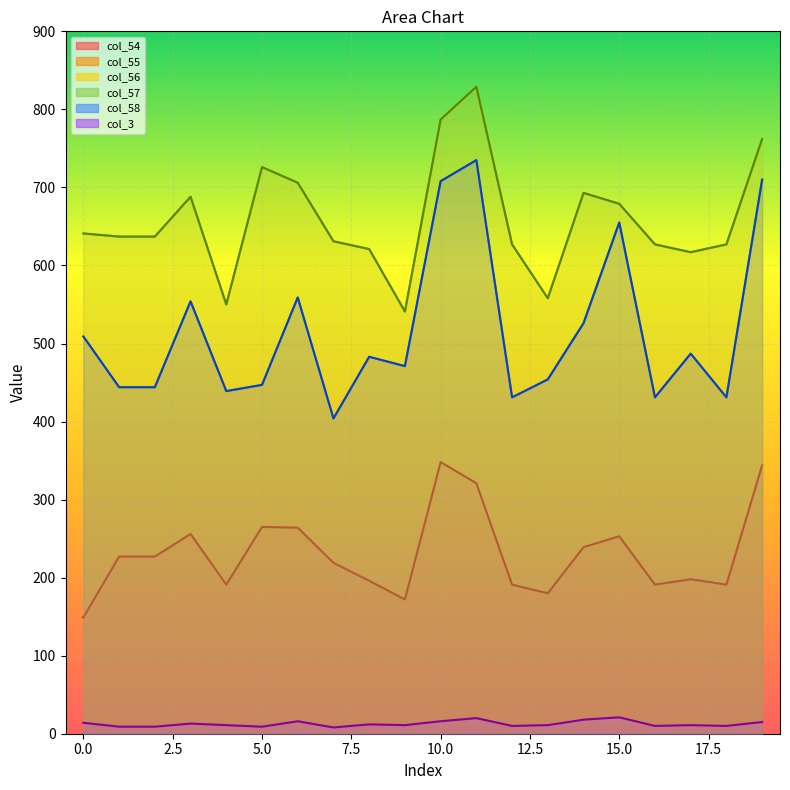

How many data points does each series have?

20